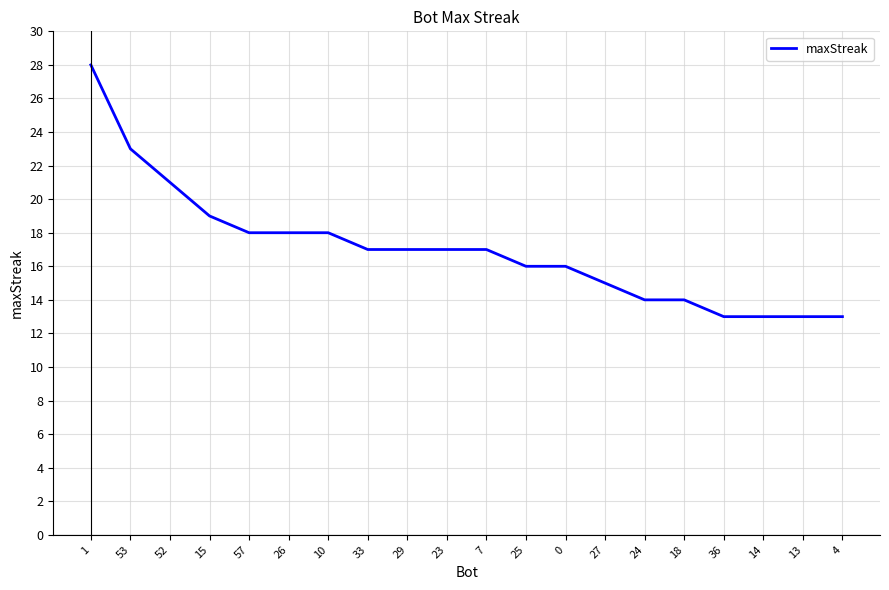

Reading left to right, list all the values displayed in this chart.

28	23	21	19	18	18	18	17	17	17	17	16	16	15	14	14	13	13	13	13